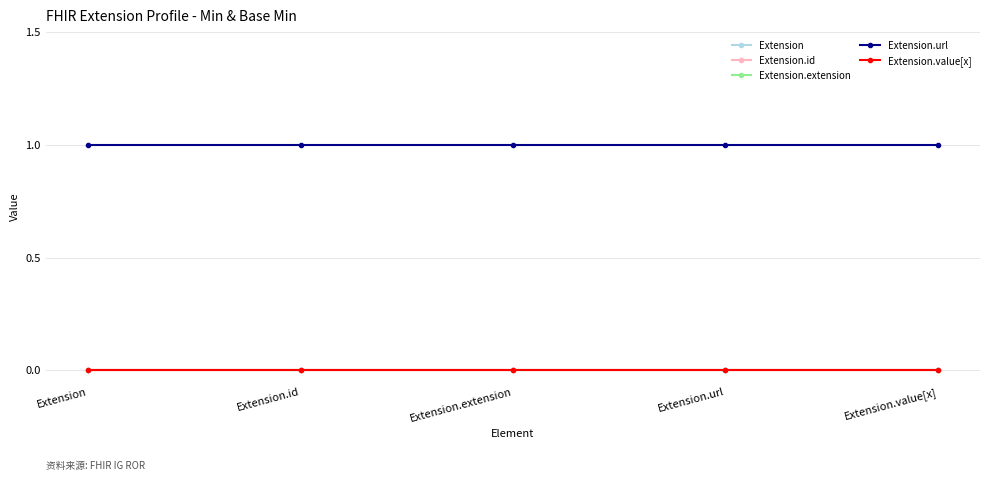

List the labels in order of Extension.value[x] value, largest first.

Extension, Extension.id, Extension.extension, Extension.url, Extension.value[x]